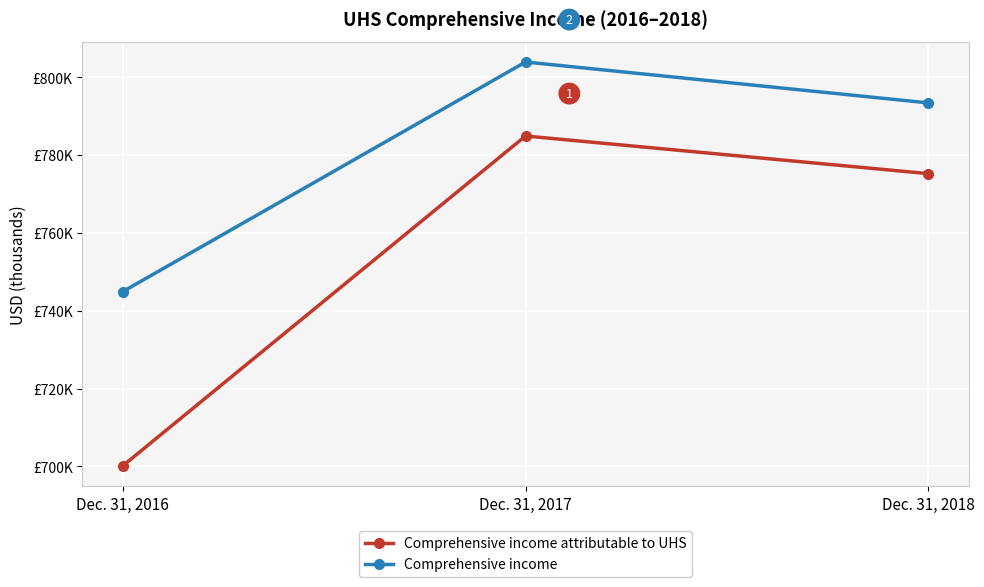

Reading left to right, transcribe all the data shown in this chart.

Comprehensive income attributable to UHS: Dec. 31, 2016=700121	Dec. 31, 2017=784897	Dec. 31, 2018=775219
Comprehensive income: Dec. 31, 2016=744883	Dec. 31, 2017=803906	Dec. 31, 2018=793397